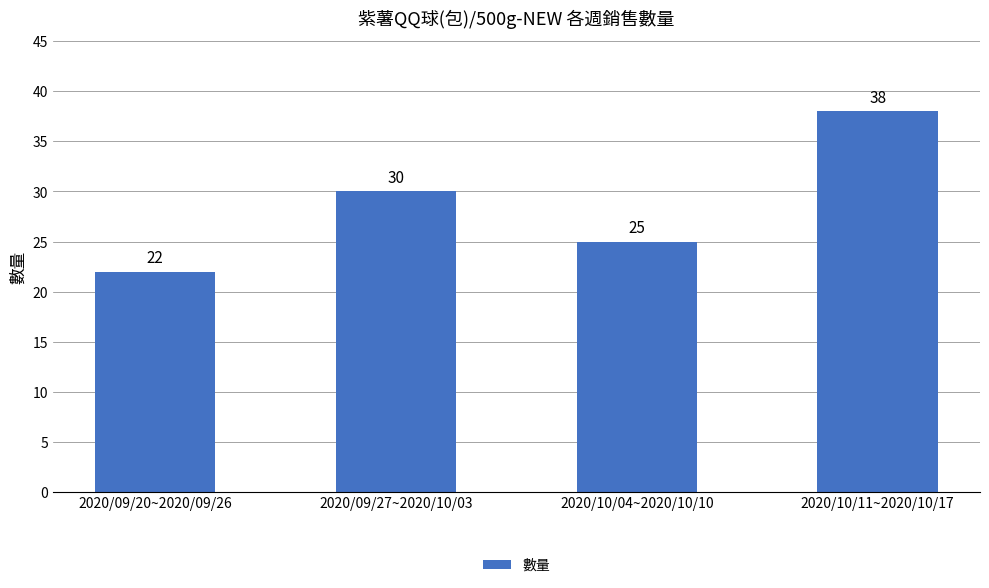

What is the change in value from 2020/09/27~2020/10/03 to 2020/10/11~2020/10/17?

+8